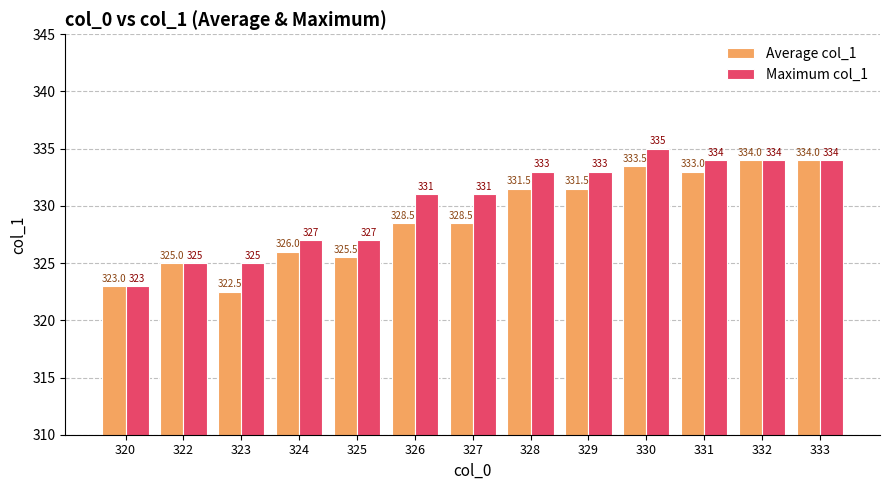

What value does the Maximum col_1 series have at 333?

334.0